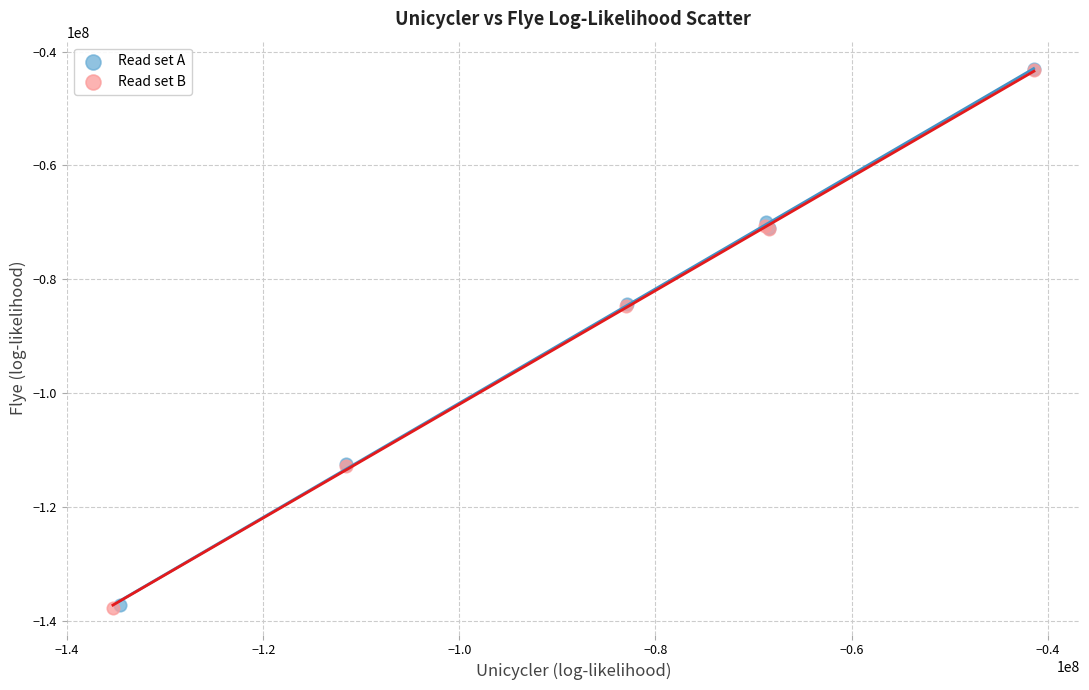

Which series has the widest spread of Y values?

Read set B